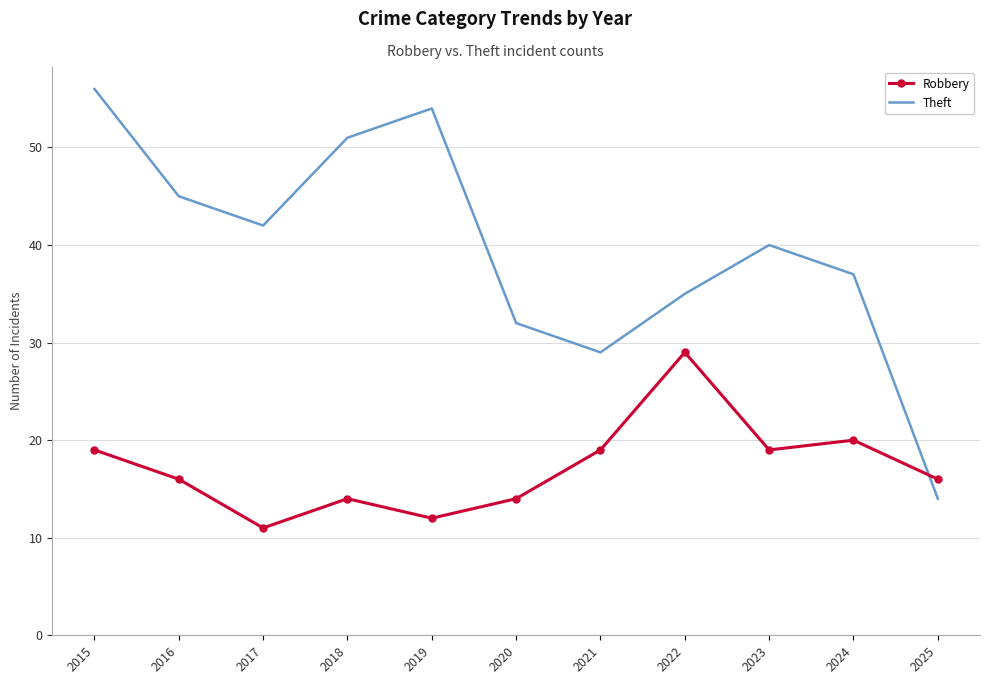

Read the Theft value at 2017.

42